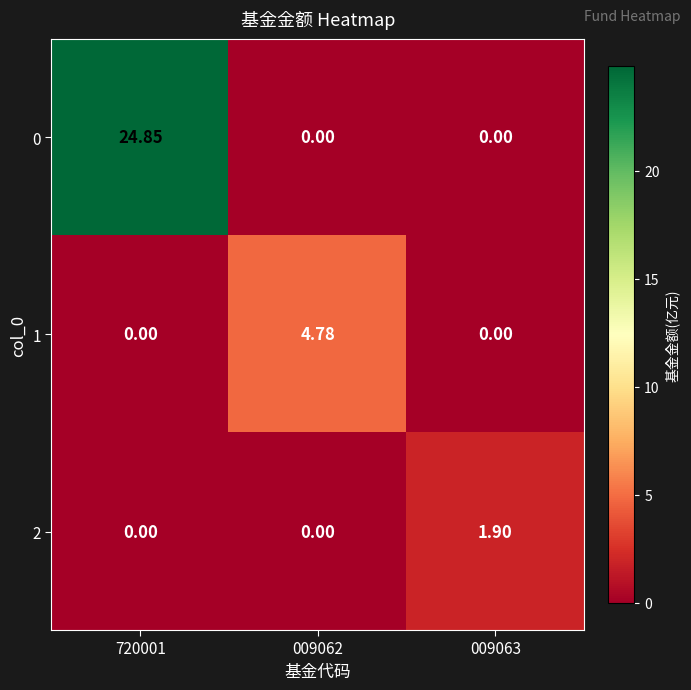

Reading left to right, extract all data points from this chart.

0: 720001=24.9	009062=0.0	009063=0.0
1: 720001=0.0	009062=4.8	009063=0.0
2: 720001=0.0	009062=0.0	009063=1.9